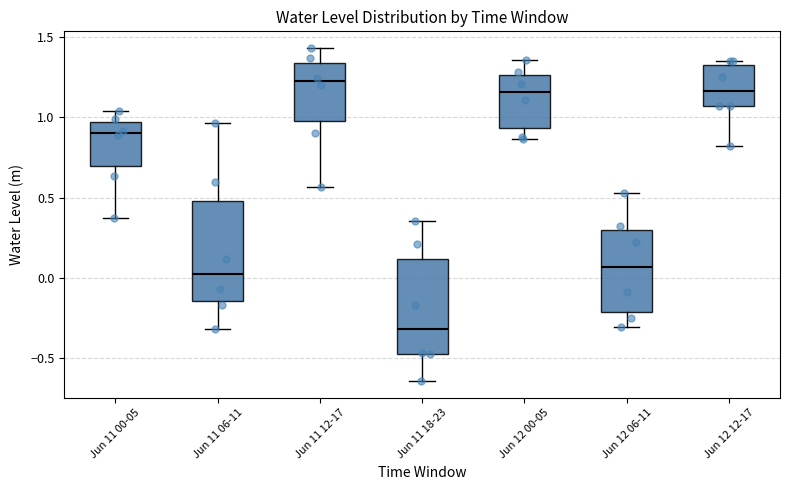

Reading left to right, transcribe this box plot: for each box, give where its median line is, the range the box spans, and where its two whiskers end, as read against the y-axis. The values are not printed on the chart, so give them approximately, as read against the axis.

Jun 11 00-05: median 0.90, box 0.70 to 0.95, whiskers 0.35 to 1.05
Jun 11 06-11: median 0.00, box -0.15 to 0.50, whiskers -0.30 to 0.95
Jun 11 12-17: median 1.20, box 1.00 to 1.35, whiskers 0.55 to 1.45
Jun 11 18-23: median -0.30, box -0.50 to 0.10, whiskers -0.65 to 0.35
Jun 12 00-05: median 1.15, box 0.95 to 1.25, whiskers 0.85 to 1.35
Jun 12 06-11: median 0.05, box -0.20 to 0.30, whiskers -0.30 to 0.55
Jun 12 12-17: median 1.15, box 1.05 to 1.35, whiskers 0.80 to 1.35 (just above the box's upper edge)